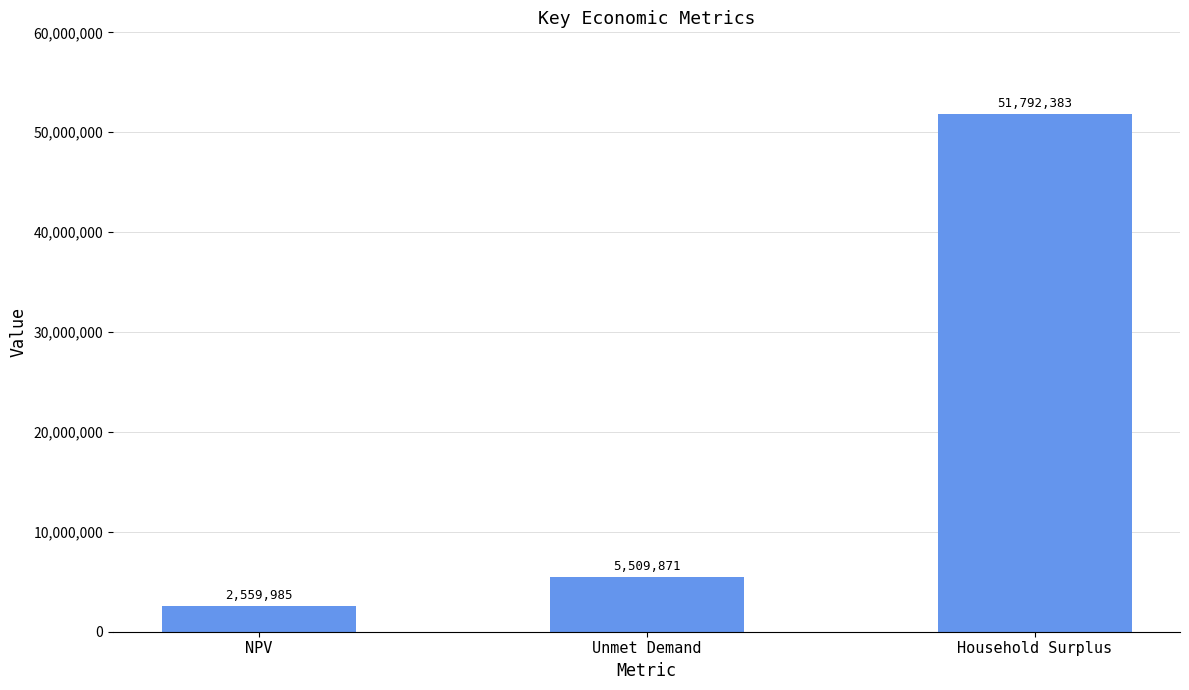

What is the minimum value shown in the chart?

2559984.8